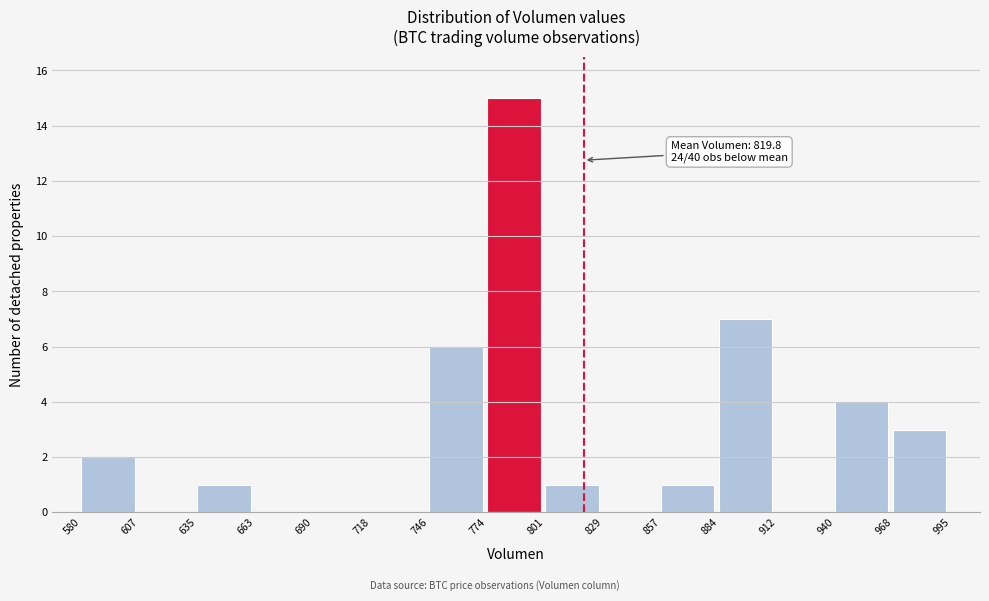

Over which range of the x-axis is the bar tallest?

774 to 801